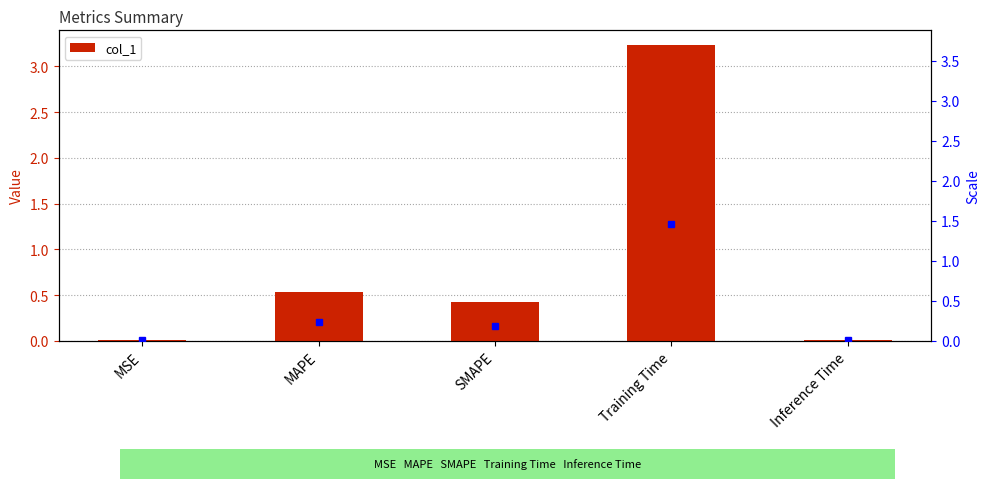

Reading left to right, list all the values displayed in this chart.

0.0	0.5	0.4	3.2	0.0